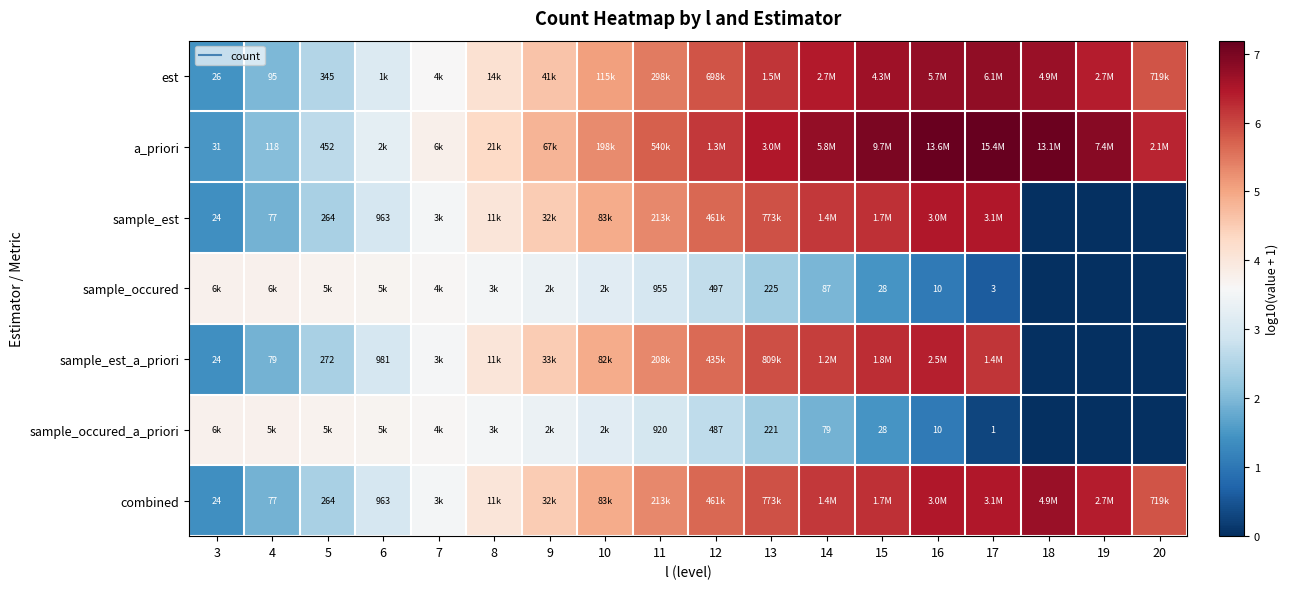

Count the number of data series in this chart.

7